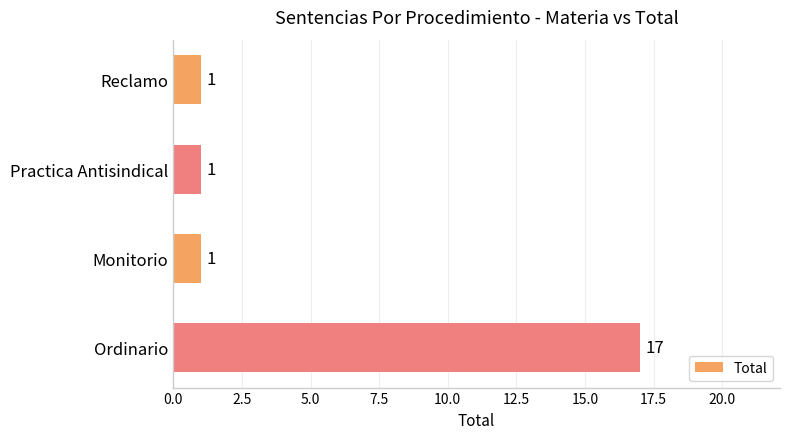

What is the sum of all values?

20